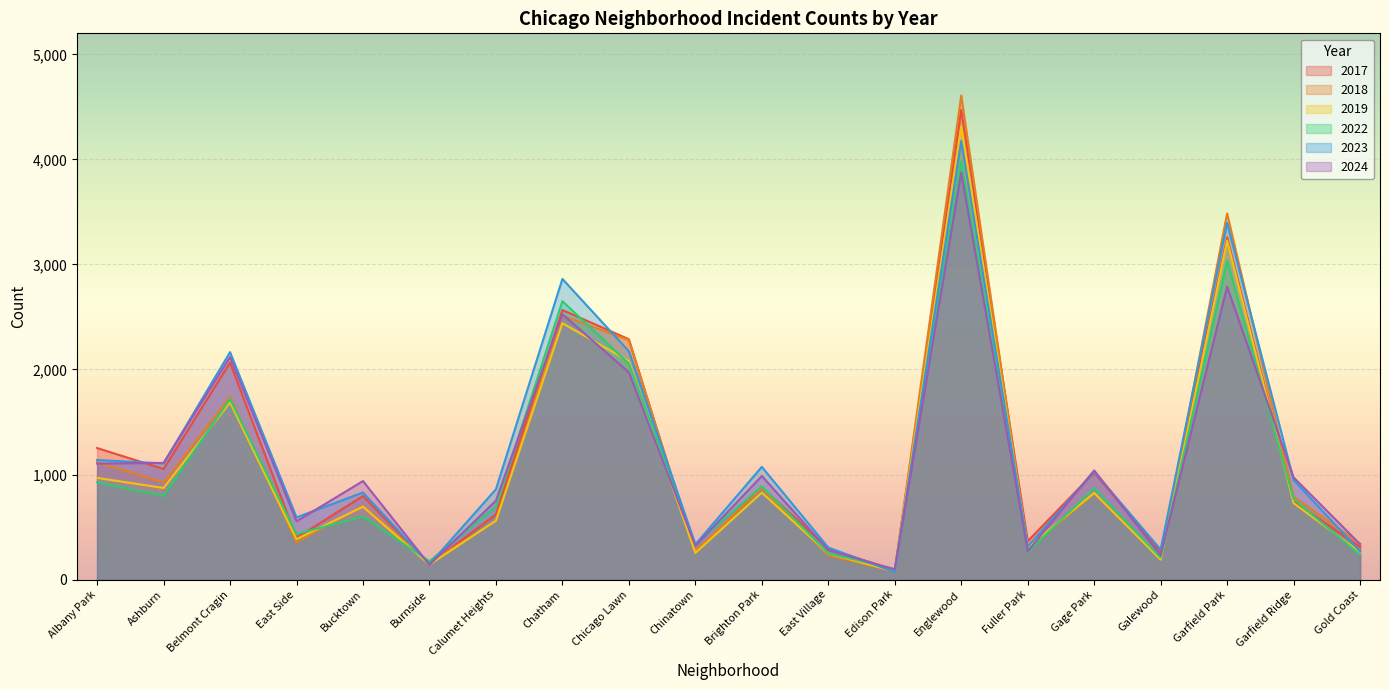

At which category does 2023 reach its first local peak?

Belmont Cragin